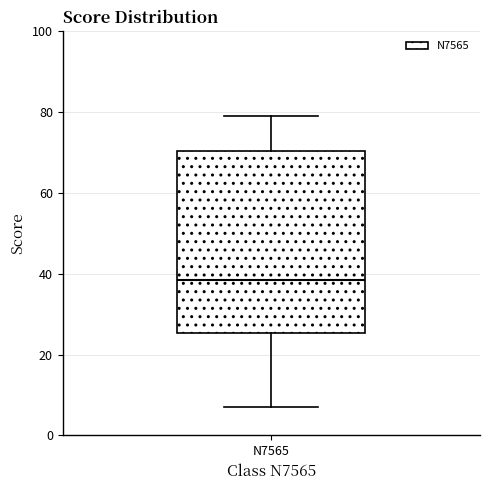

Where is the upper edge of the box for N7565 on the y-axis? The values are not printed on the chart, so give them approximately, as read against the axis.

70